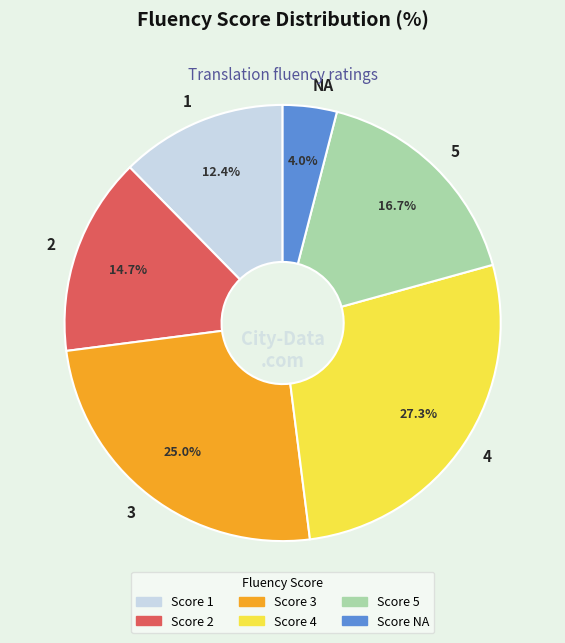

Rank the categories by value from lowest to highest.

NA, 1, 2, 5, 3, 4